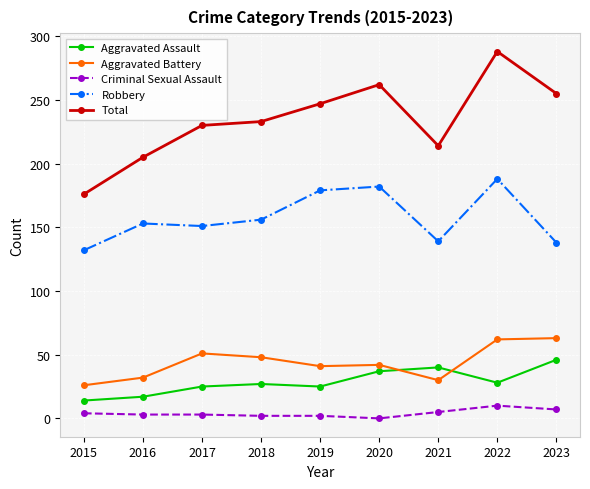

How many categories are shown in the chart?

9